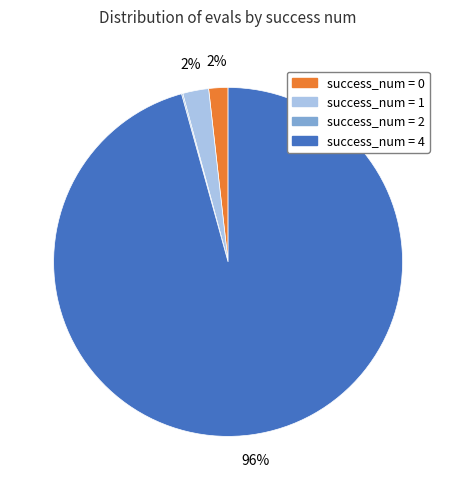

To the nearest percent, what is the difference between the largest and smallest slice percentages?

96%